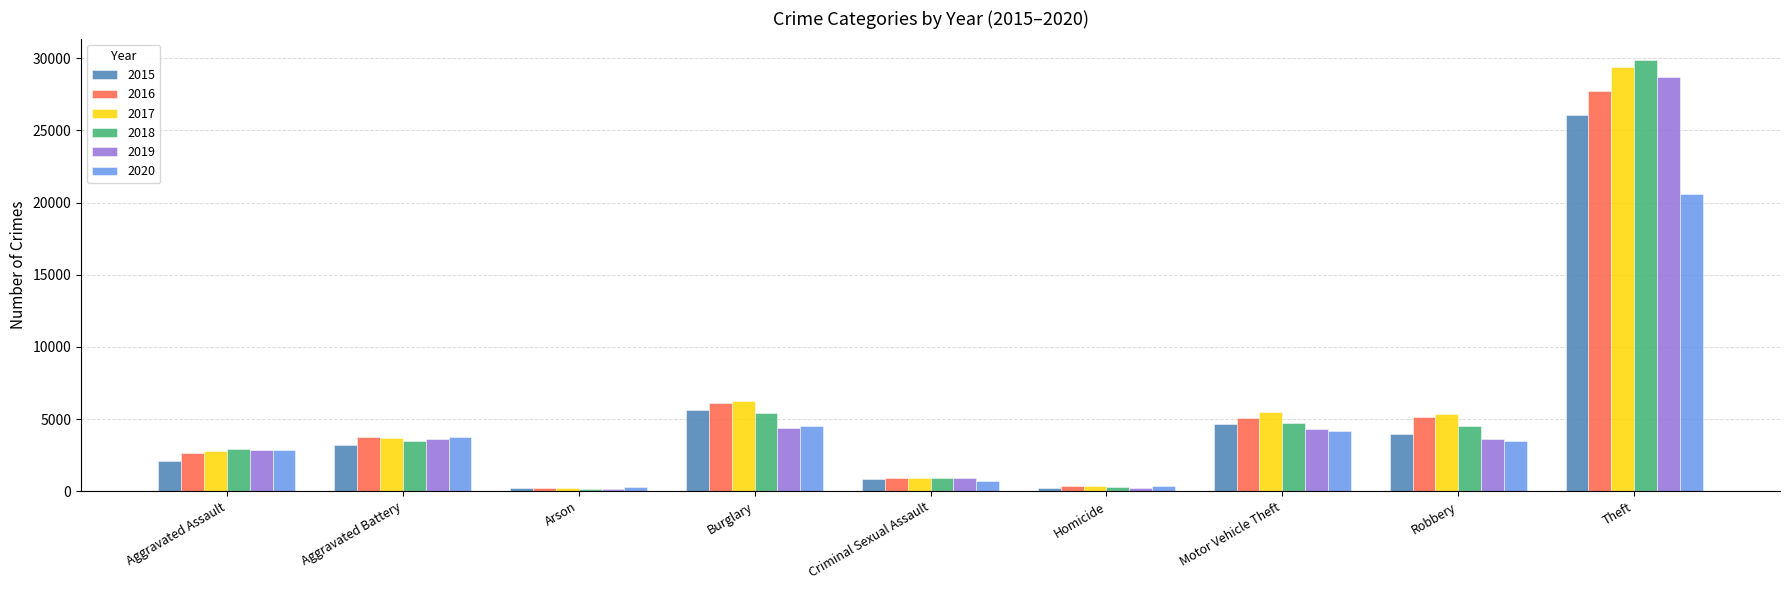

Rank the series by their maximum value, from lowest to highest.

2020, 2015, 2016, 2019, 2017, 2018